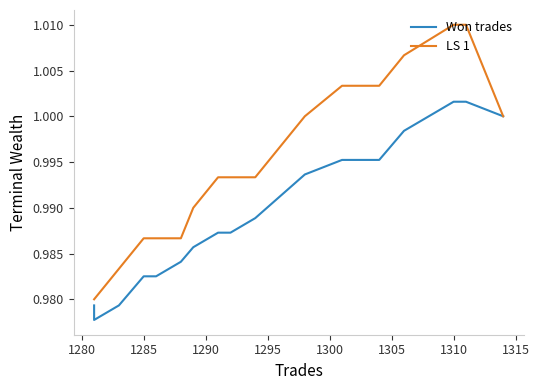

True or false: LS 1 and Won trades intersect in this chart.

False